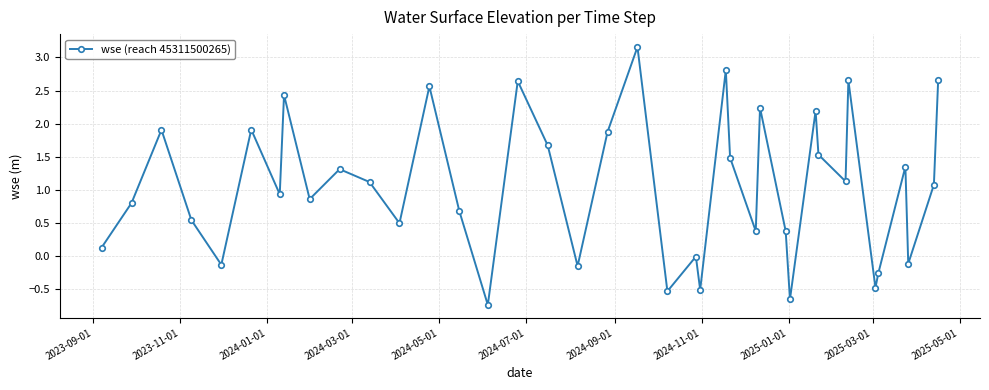

What is the sum of all values?

41.2